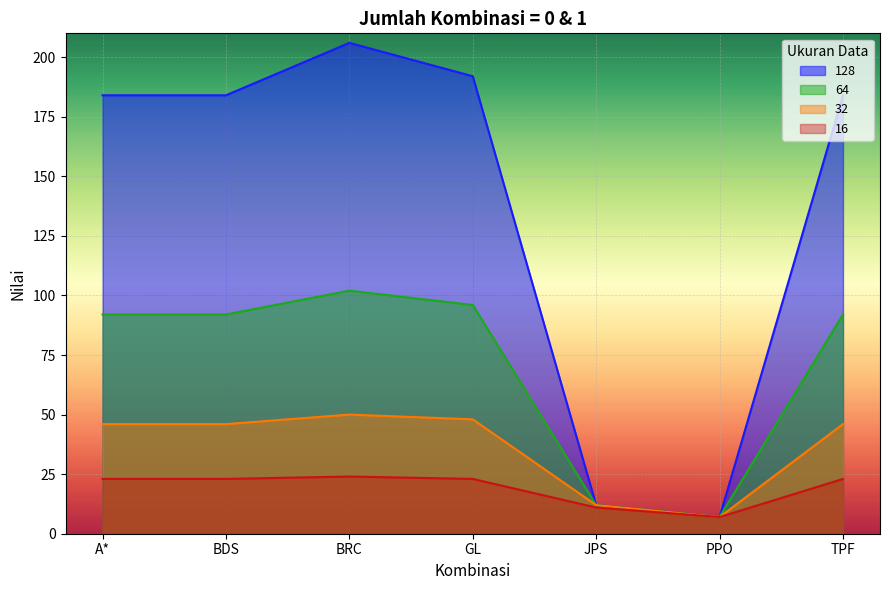

Rank the series at GL from highest to lowest value.

128, 64, 32, 16